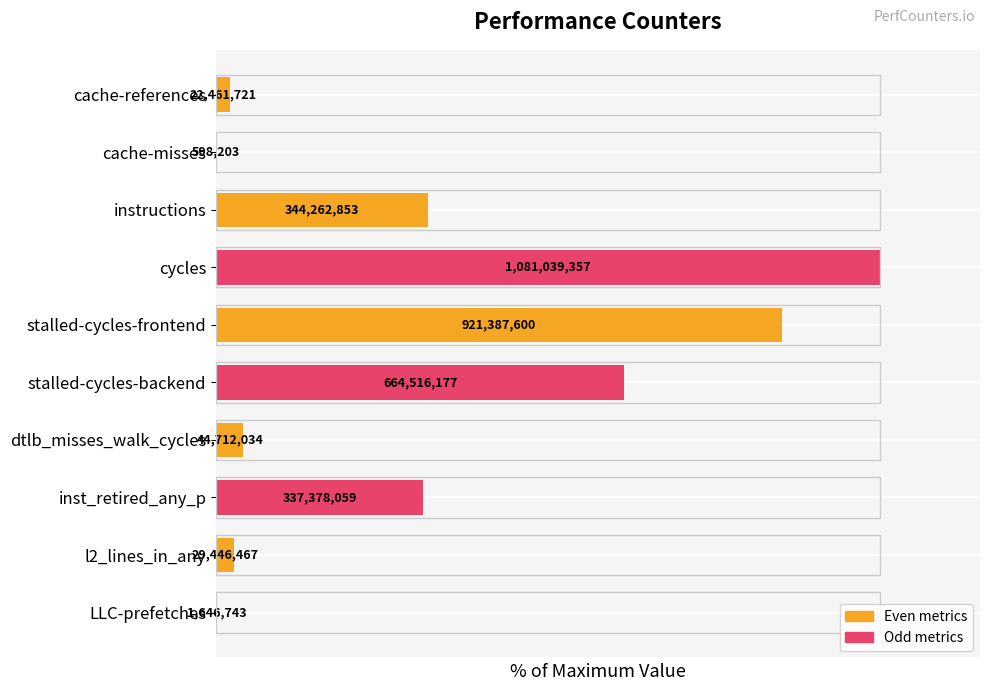

List the labels in order of value, largest first.

cycles, stalled-cycles-frontend, stalled-cycles-backend, instructions, inst_retired_any_p, dtlb_misses_walk_cycles, l2_lines_in_any, cache-references, LLC-prefetches, cache-misses